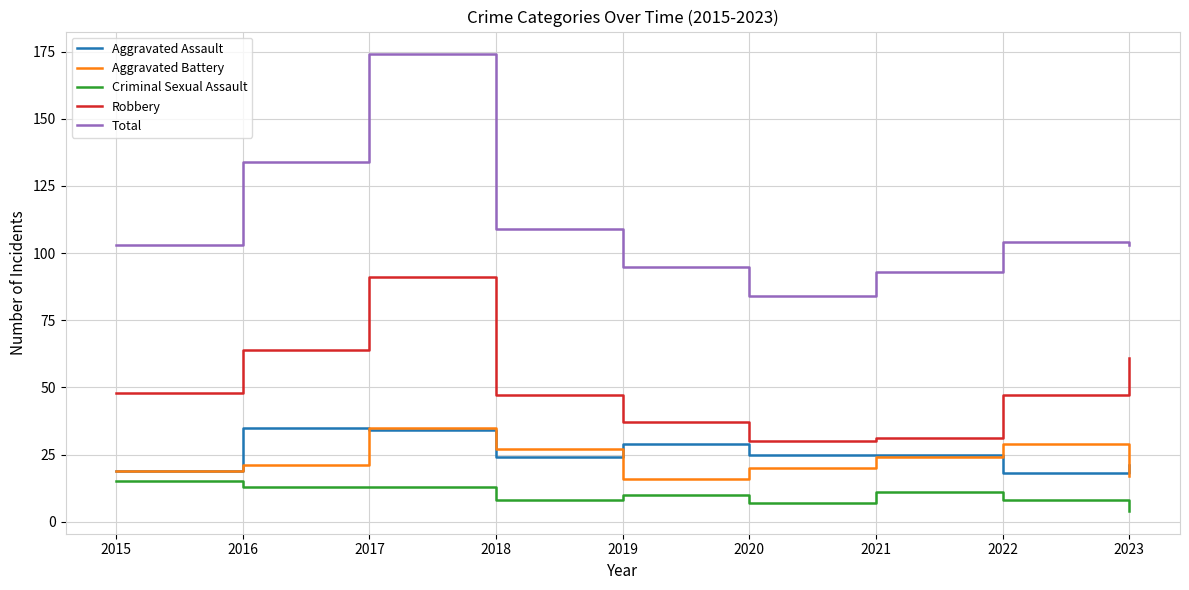

Reading left to right, extract all data points from this chart.

Aggravated Assault: 19	35	34	24	29	25	25	18	21
Aggravated Battery: 19	21	35	27	16	20	24	29	17
Criminal Sexual Assault: 15	13	13	8	10	7	11	8	4
Robbery: 48	64	91	47	37	30	31	47	61
Total: 103	134	174	109	95	84	93	104	103